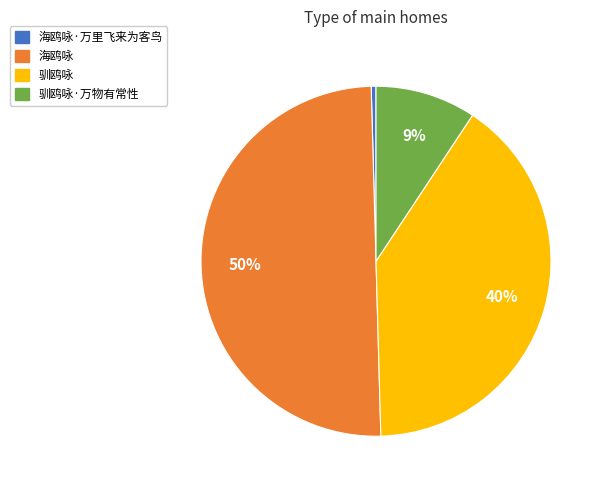

Which category has the biggest portion of the pie?

海鸥咏